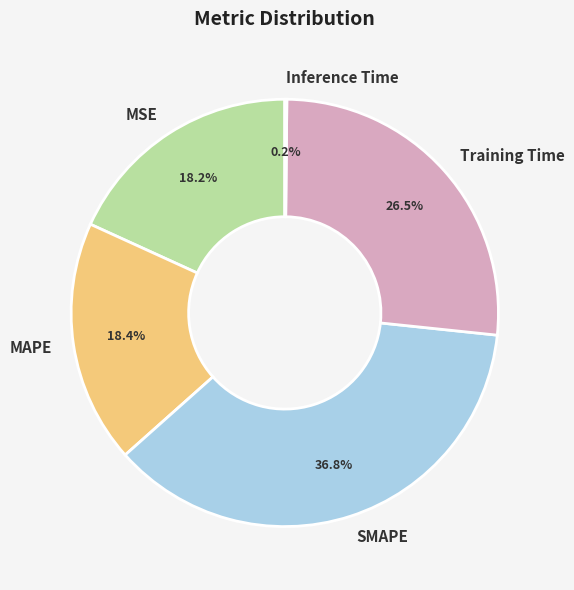

Do MSE and SMAPE together represent more than half of the pie?

Yes